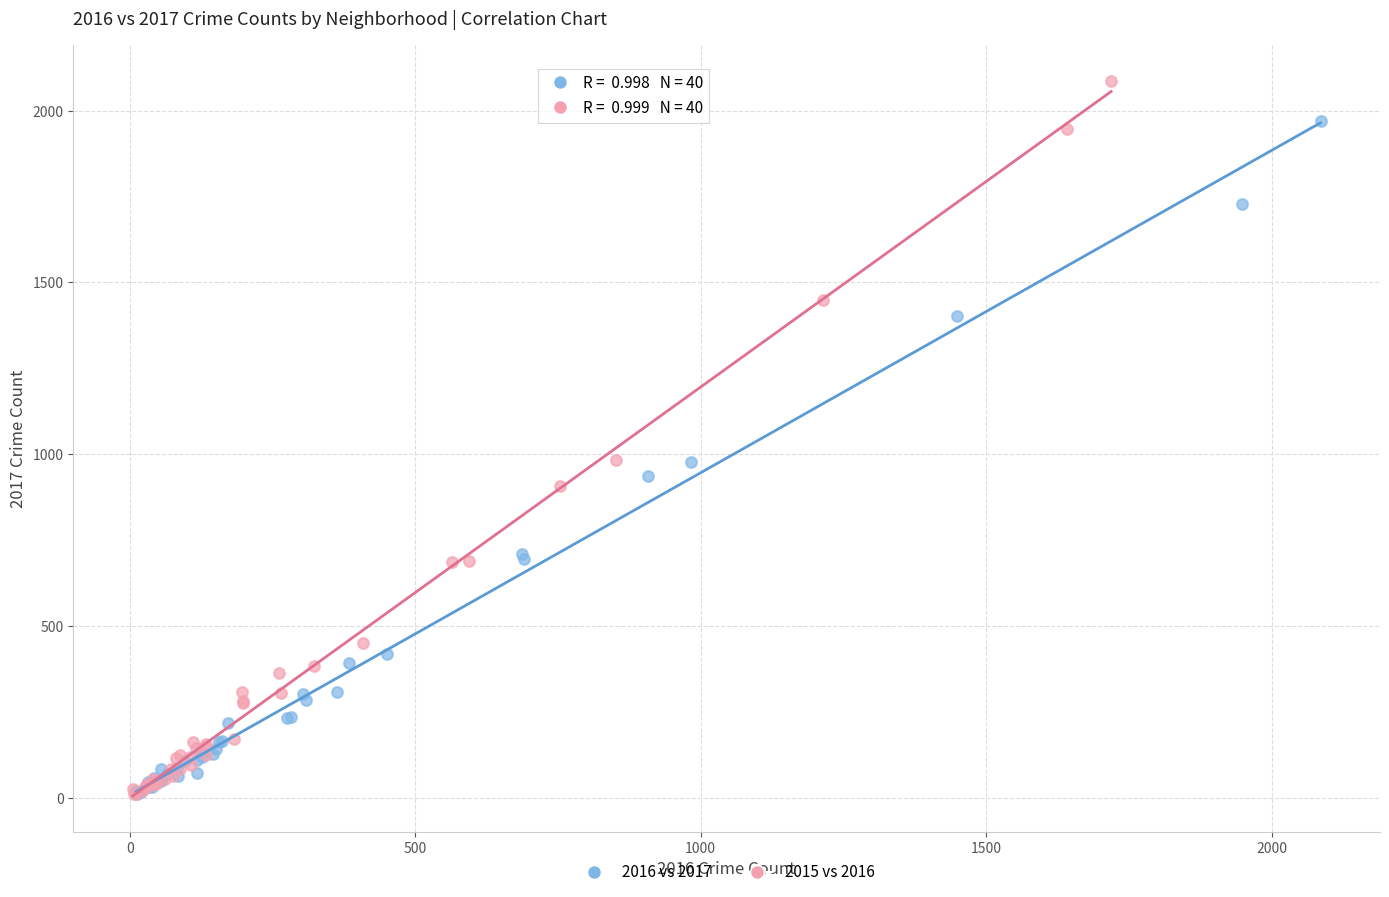

Which series contains the highest Y value?

2015 vs 2016